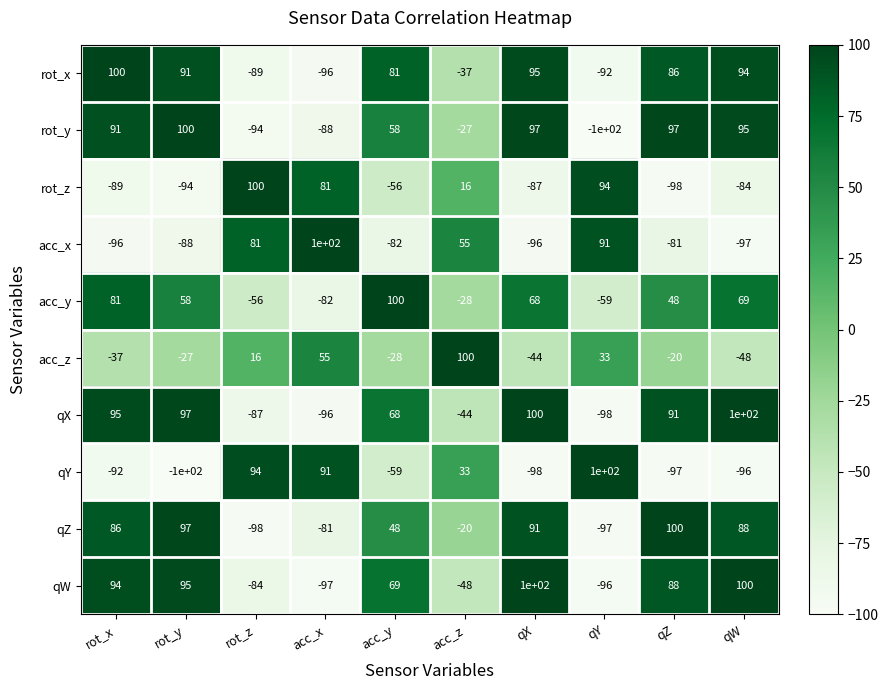

At qY, list the series in order from largest to smallest.

qY, rot_z, acc_x, acc_z, acc_y, rot_x, qW, qZ, qX, rot_y